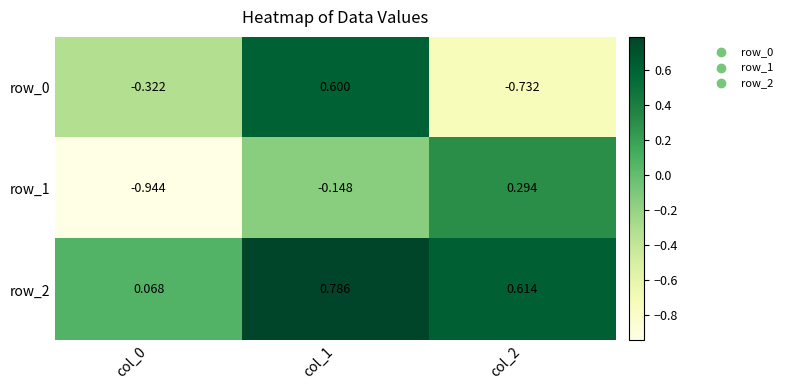

How many data points does each series have?

3